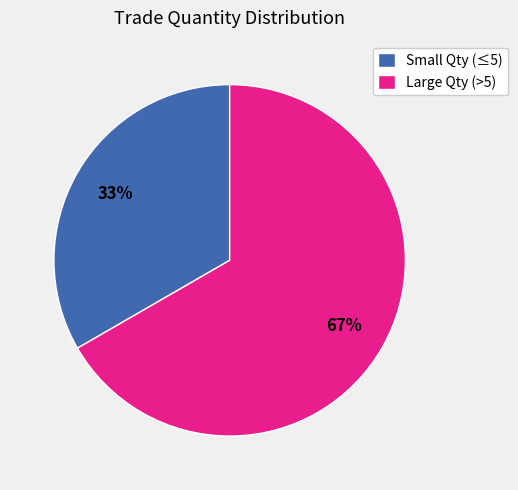

Do Large Qty (>5) and Small Qty (≤5) together represent more than half of the pie?

Yes